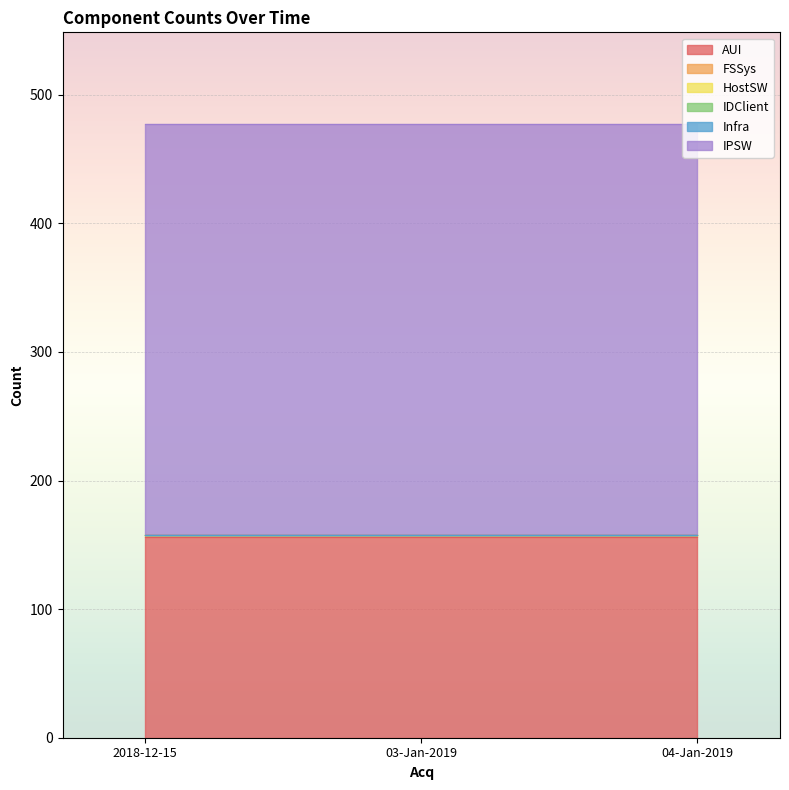

True or false: FSSys has a value of 2 at 2018-12-15.

True